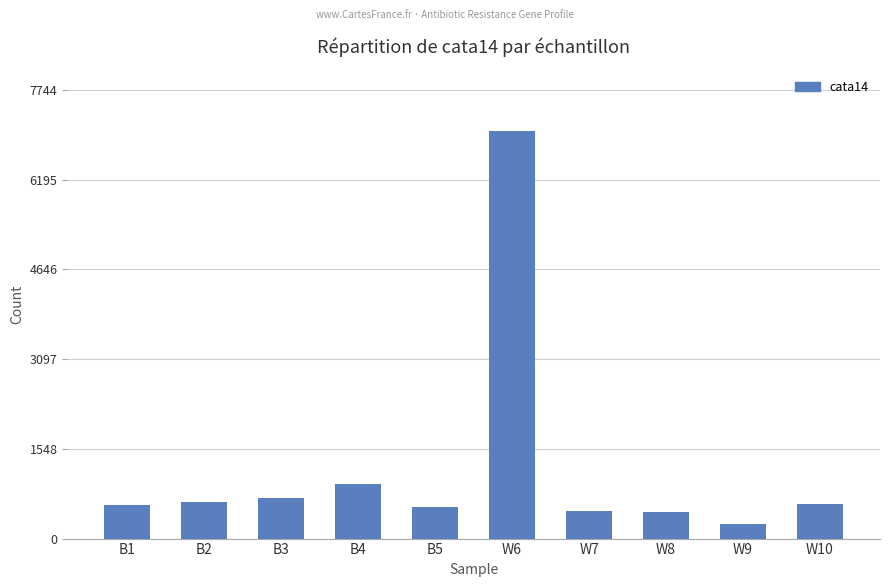

What is the greatest value displayed?

7040